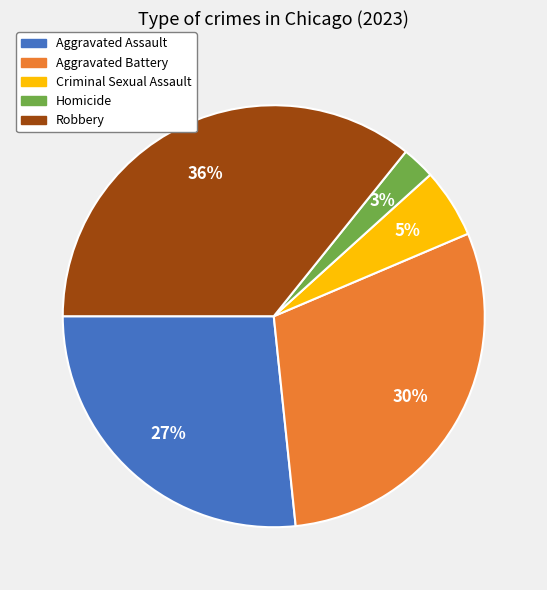

To the nearest percent, what is the difference between the largest and smallest slice percentages?

33%